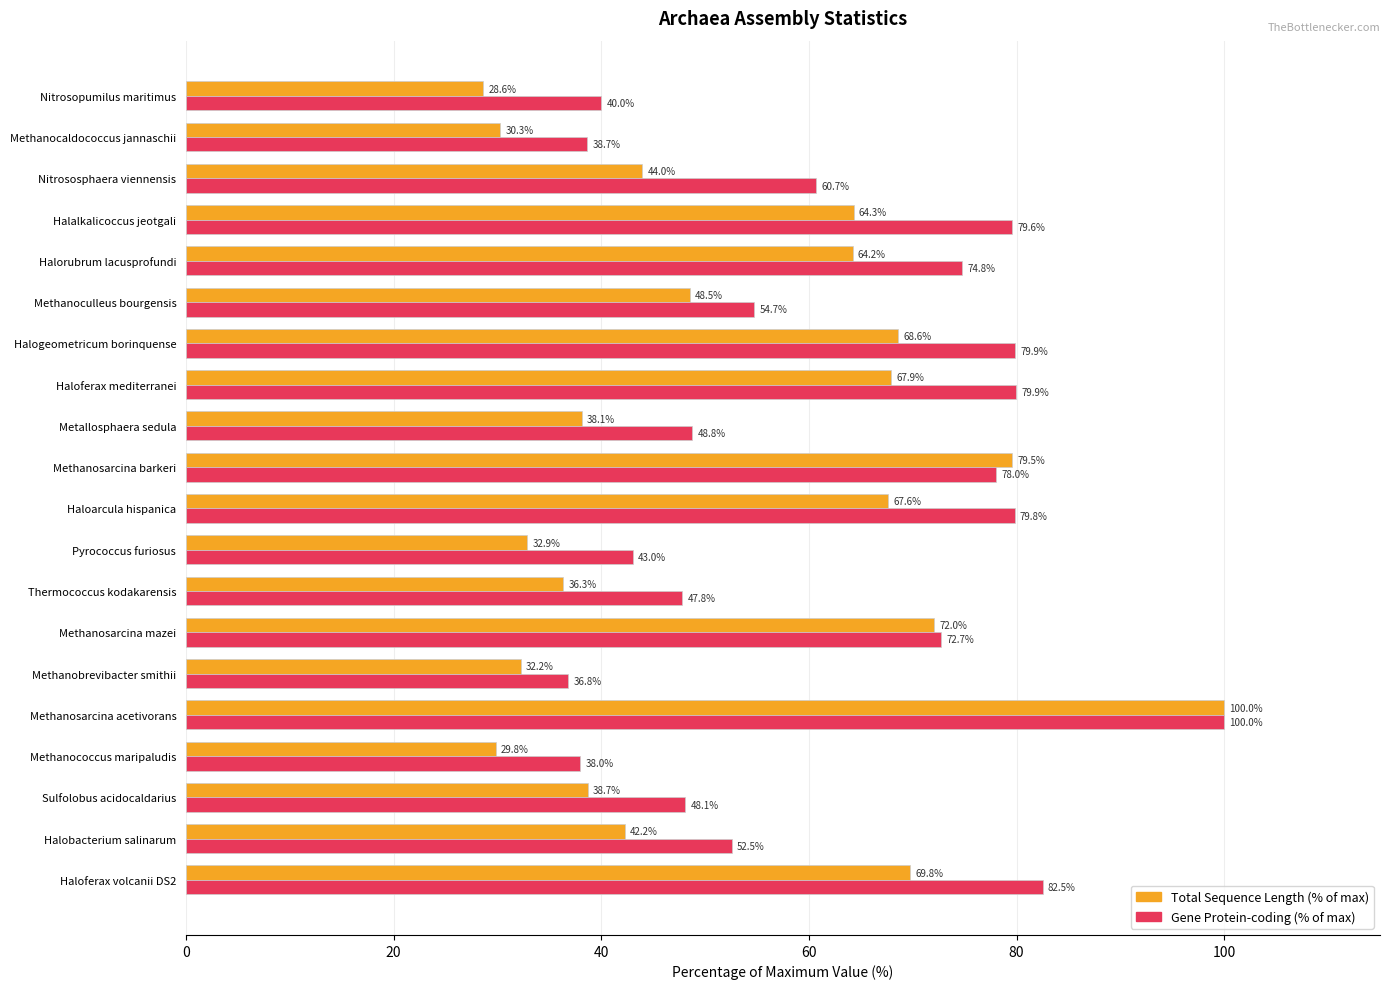

What is the sum of all Gene Protein-coding (% of max) values?

1236.3